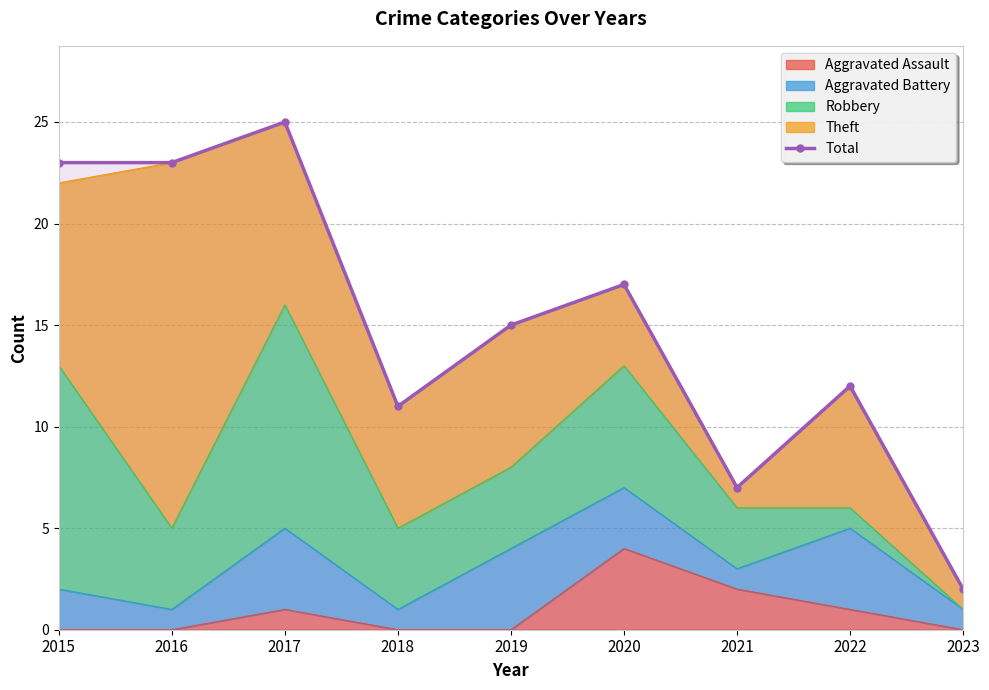

Is it true that the value at 2018 is 11?

True